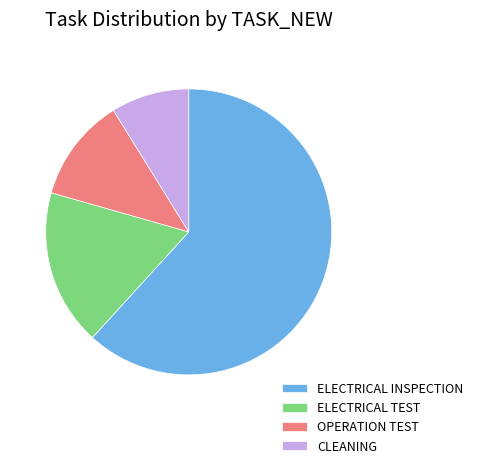

Does ELECTRICAL INSPECTION represent more than half of the total?

Yes